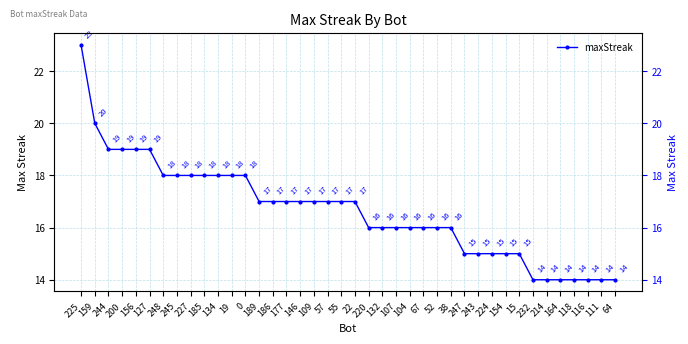

Which has a higher value, 214 or 107?

107